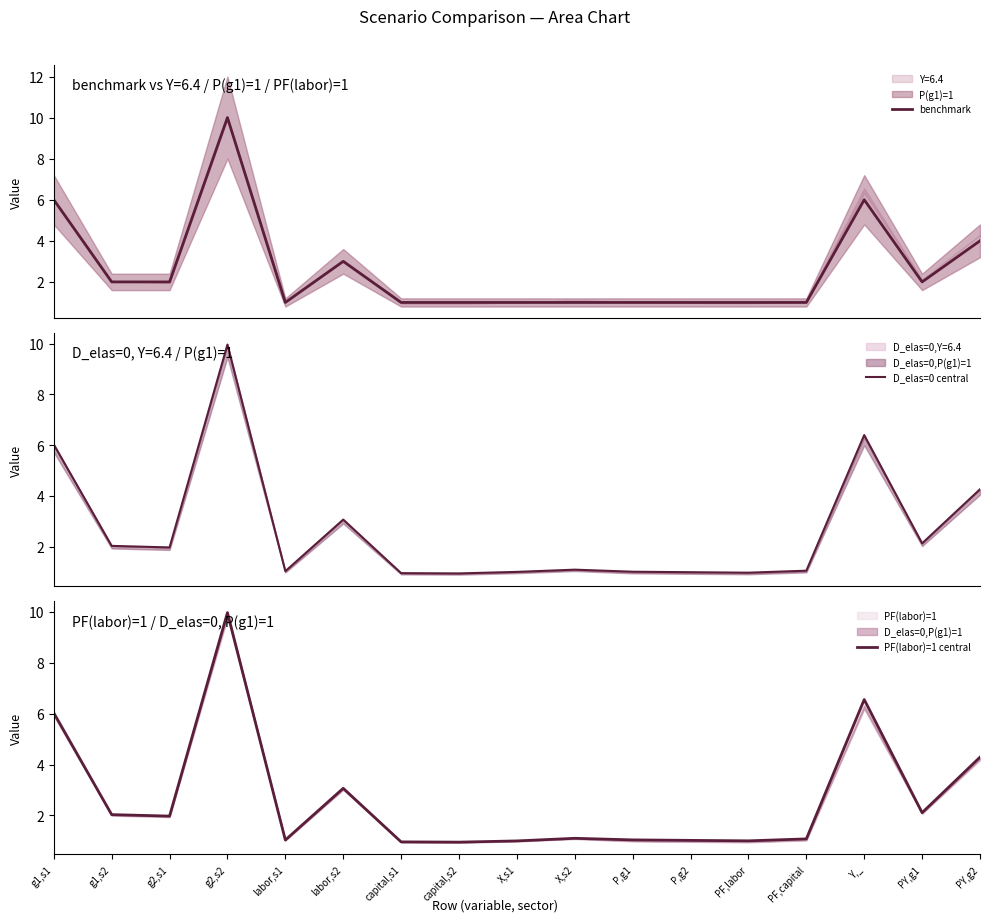

What is the label of the 3rd point from the right?

Y,_